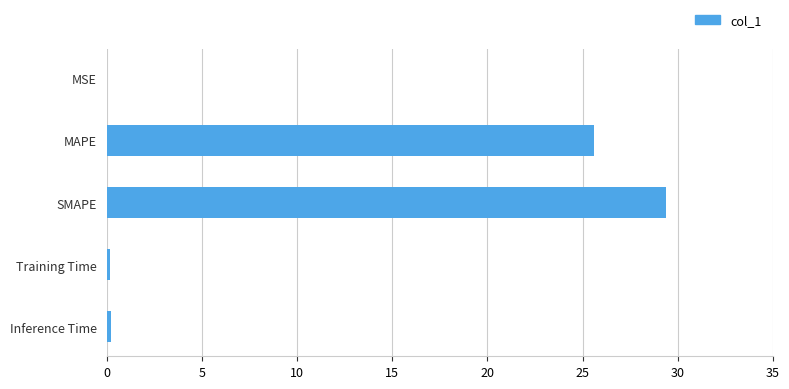

At which label is the value closest to 14?

MAPE